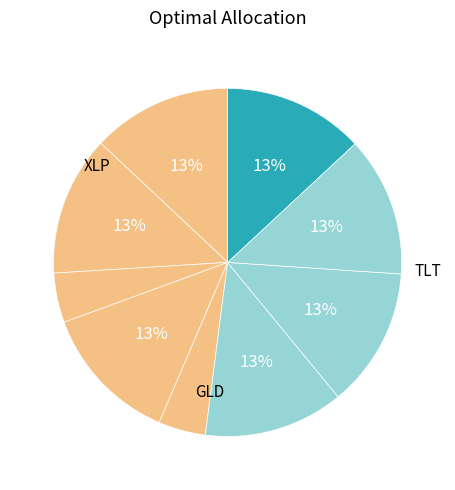

Is there any slice that represents more than half of the pie?

No